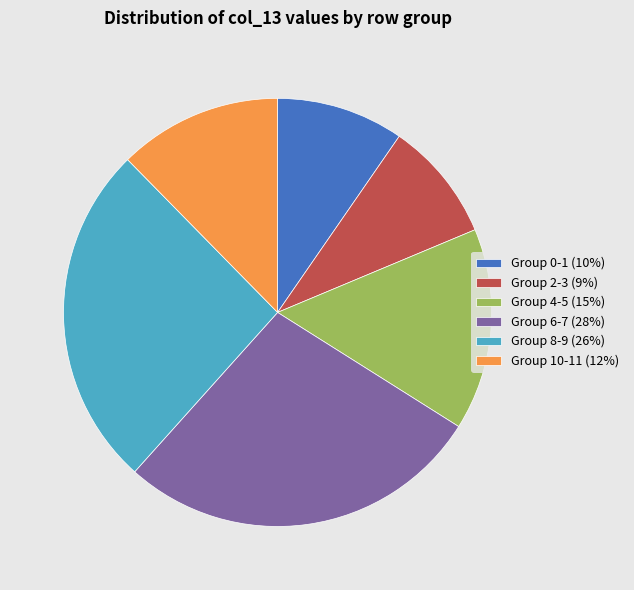

How many segments does this pie chart have?

6